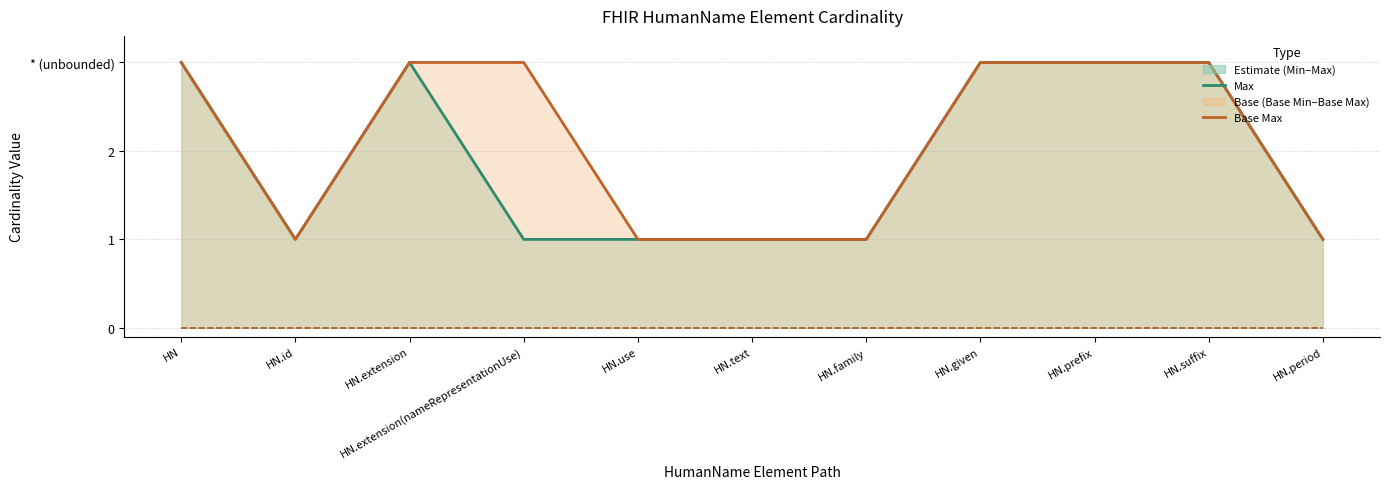

Does the chart have visible grid lines?

Yes